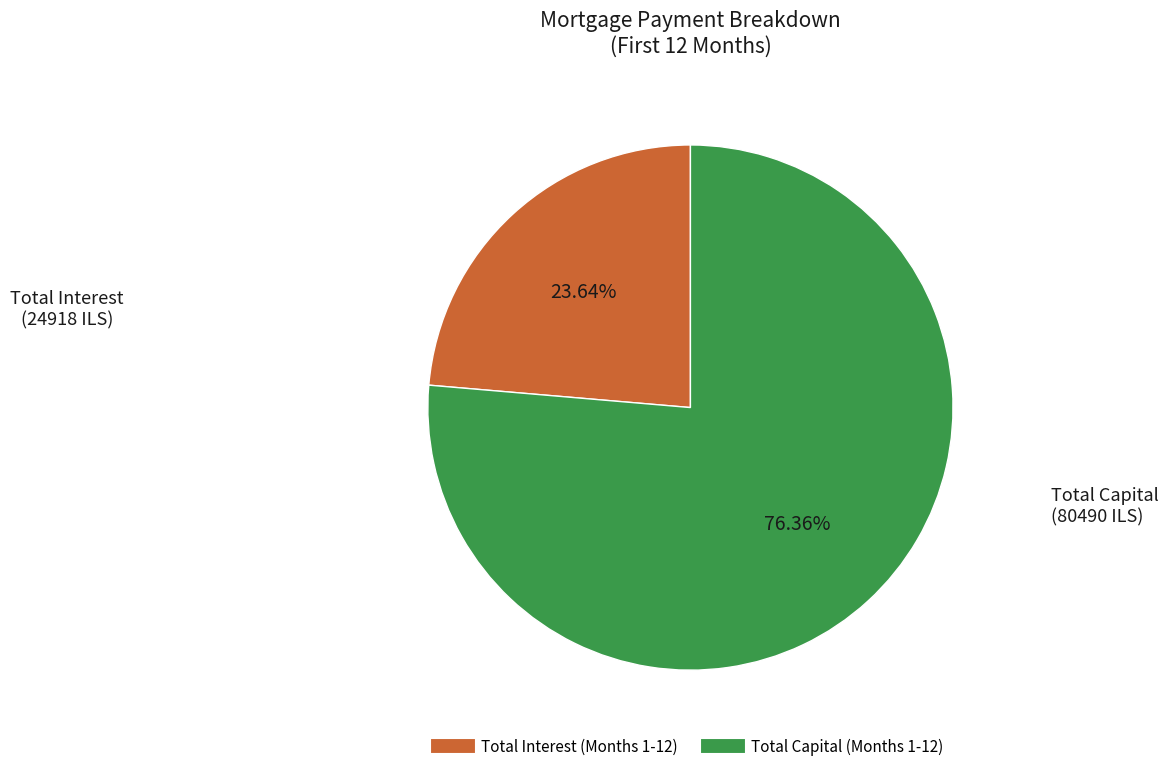

Is there a majority slice in this chart?

Yes